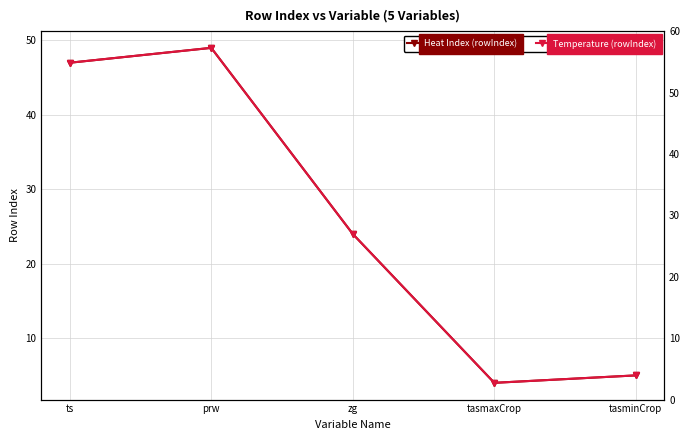

What is the difference between the Temperature (rowIndex) values at ts and prw?

2